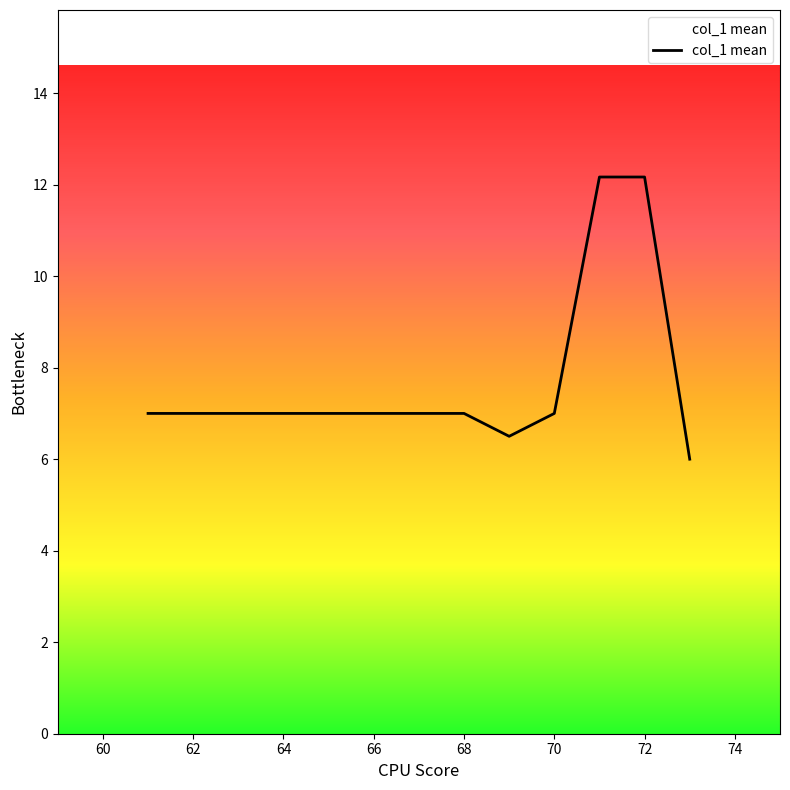

What is the minimum value shown in the chart?

6.0